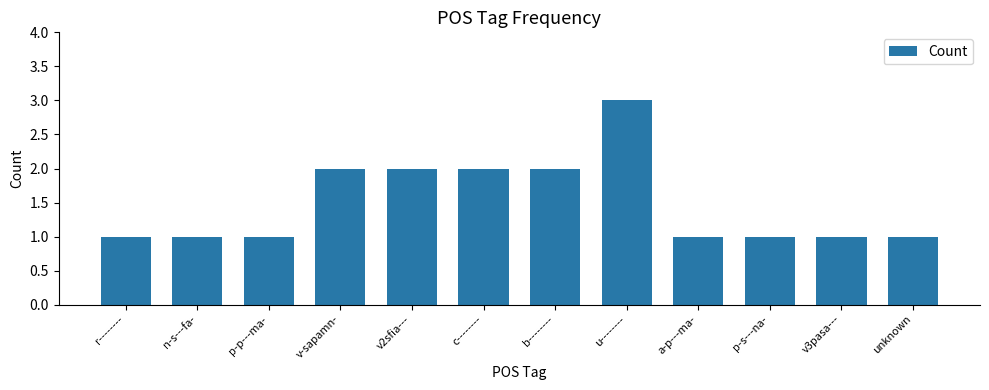

What is the ratio of the value at unknown to the value at p-p---ma-?

1.0